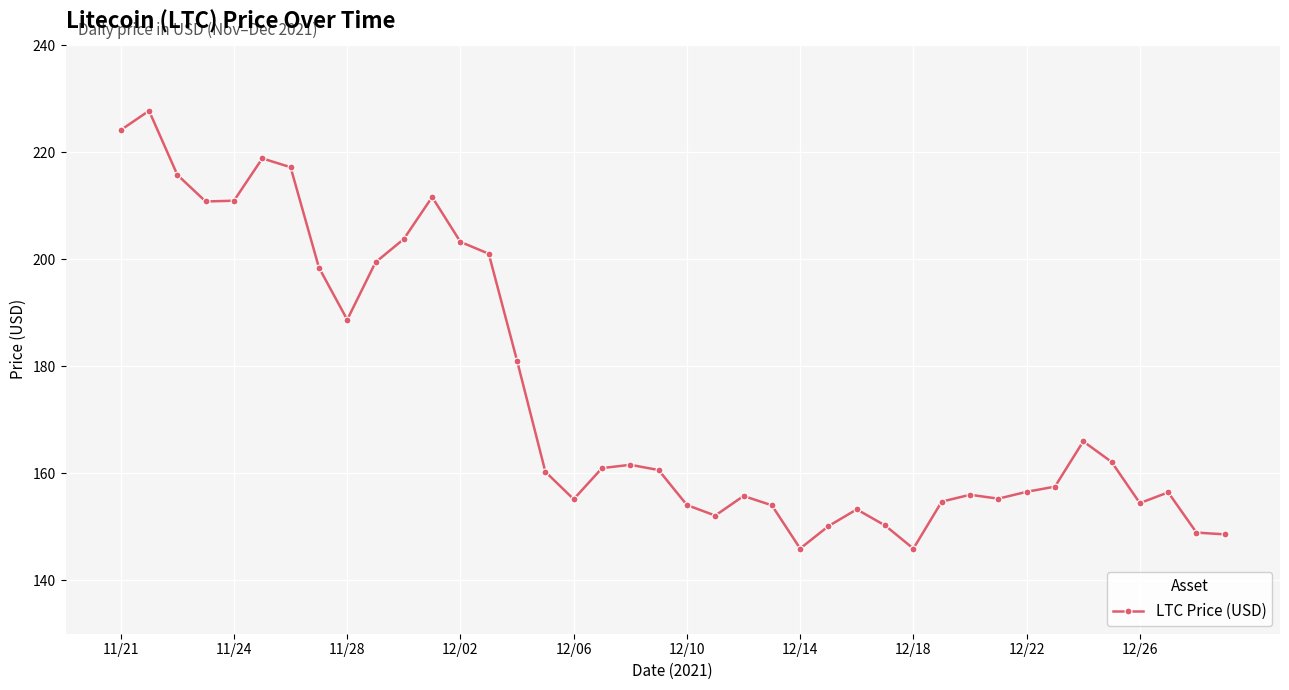

True or false: the data has more than 0 interior local peaks.

True